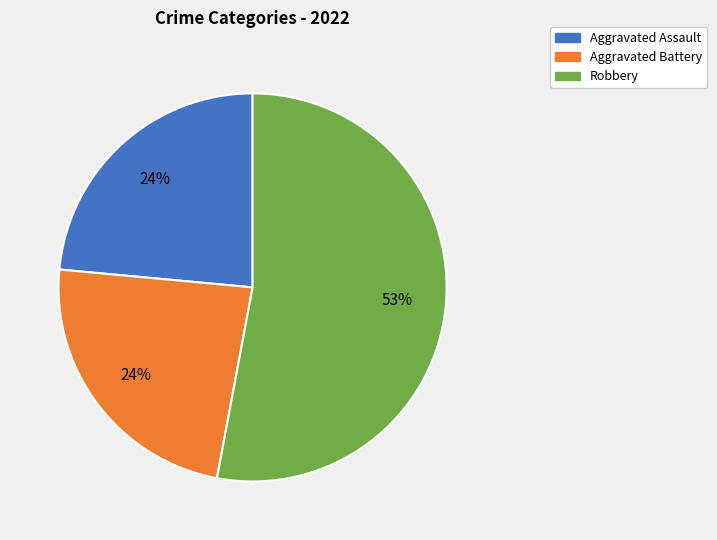

To the nearest percent, what is the difference between the largest and smallest slice percentages?

29%